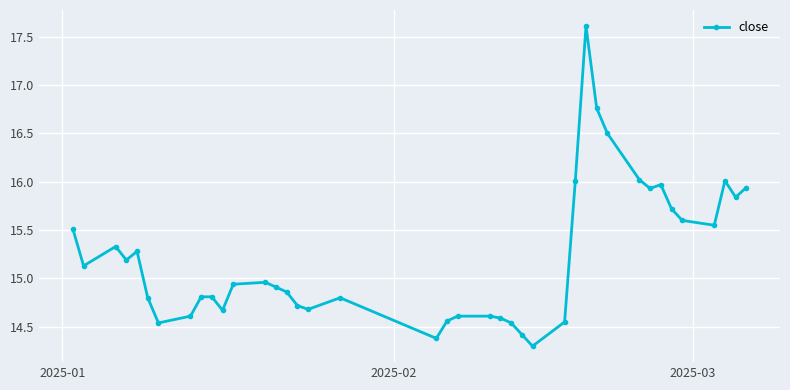

What is the difference between the maximum and minimum values?

3.3